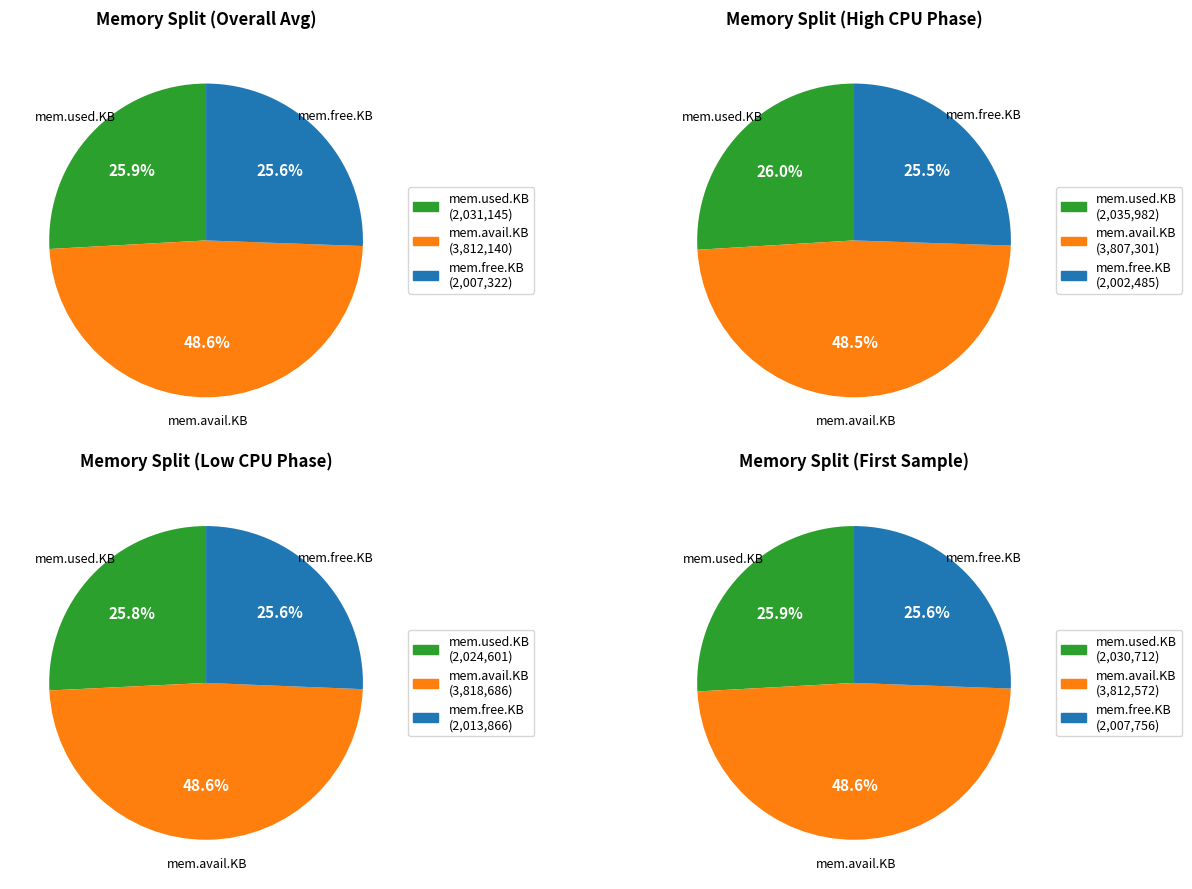

Which has a higher value, 6 or 21?

21